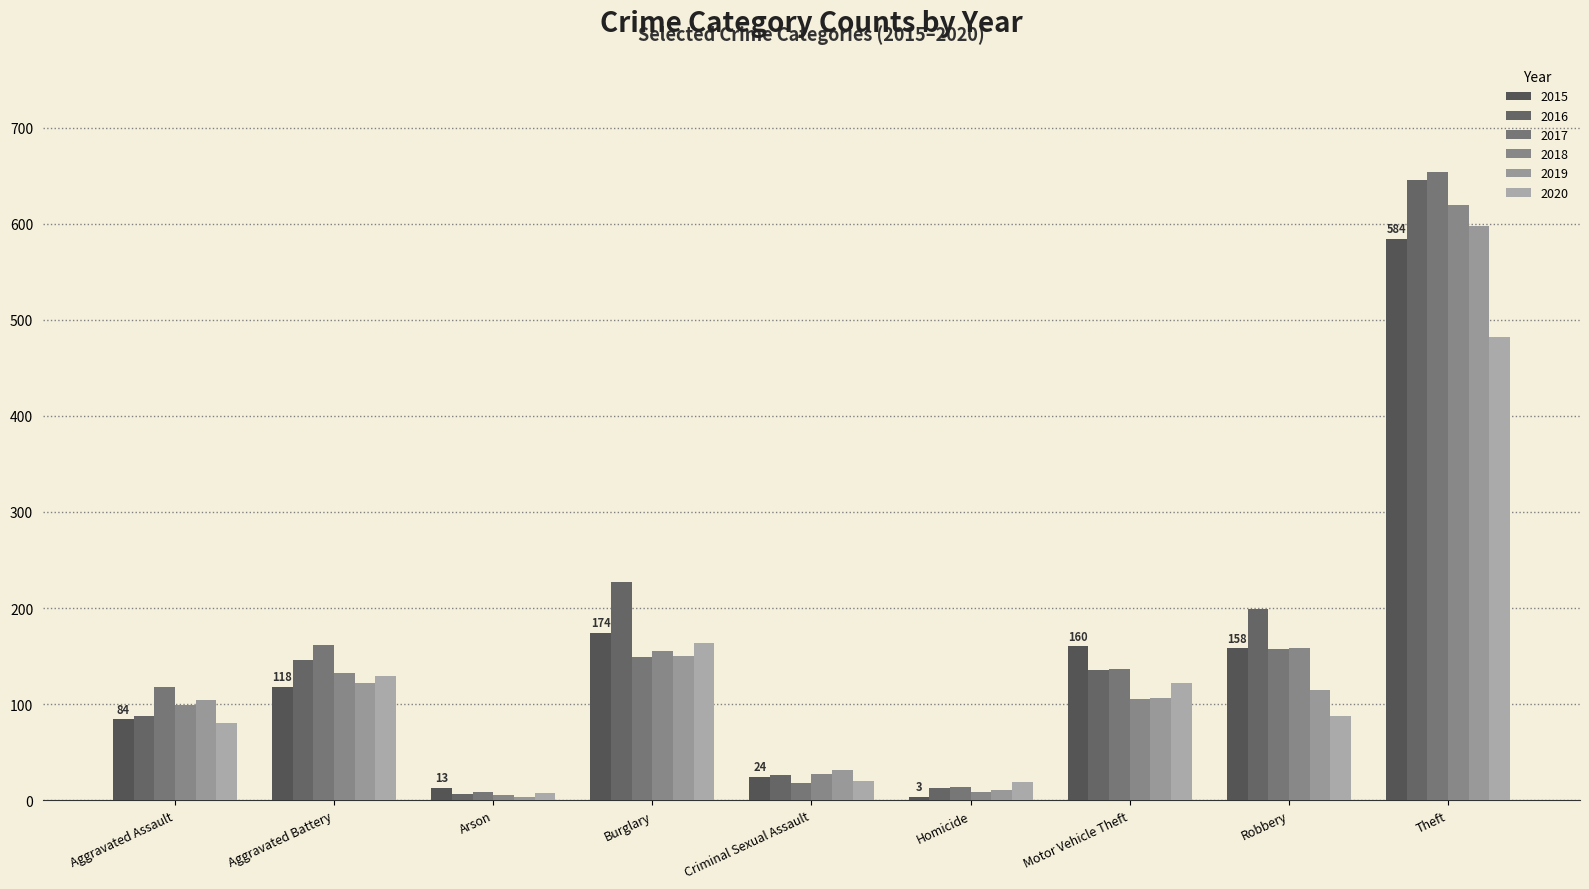

Rank the series at Homicide from lowest to highest value.

2015, 2018, 2019, 2016, 2017, 2020